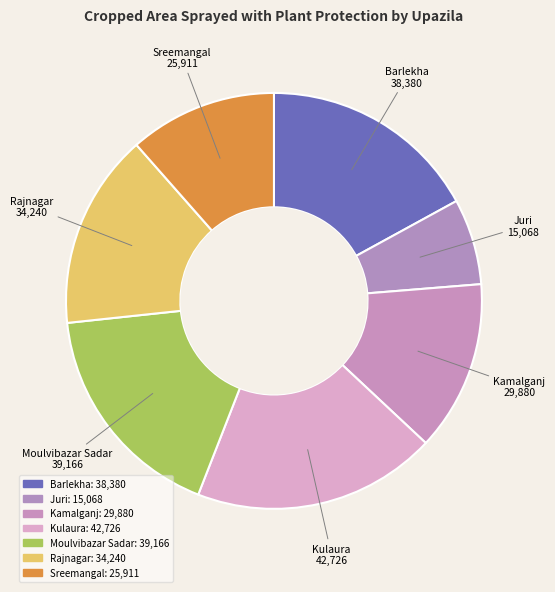

How many slices are in this pie chart?

7